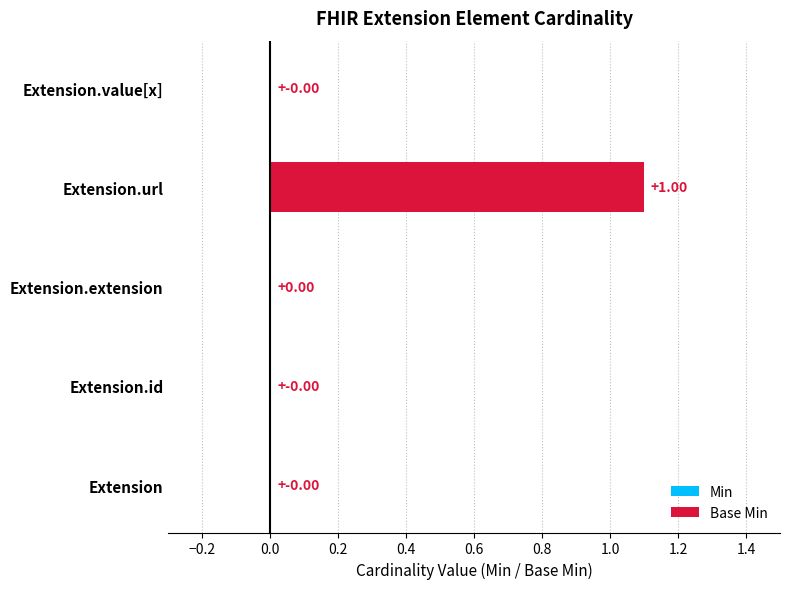

Are the bars grouped side by side (vs. stacked)?

Yes